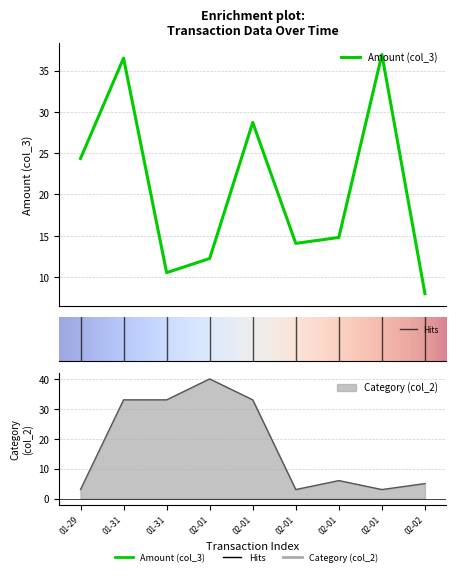

Is the value of Amount (col_3) at 01-29 greater than the value of Category (col_2) at 01-31?

No